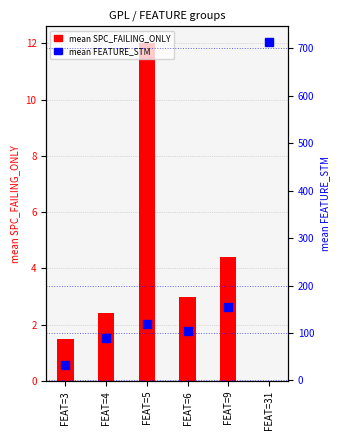

Which series contains the highest Y value?

mean FEATURE_STM